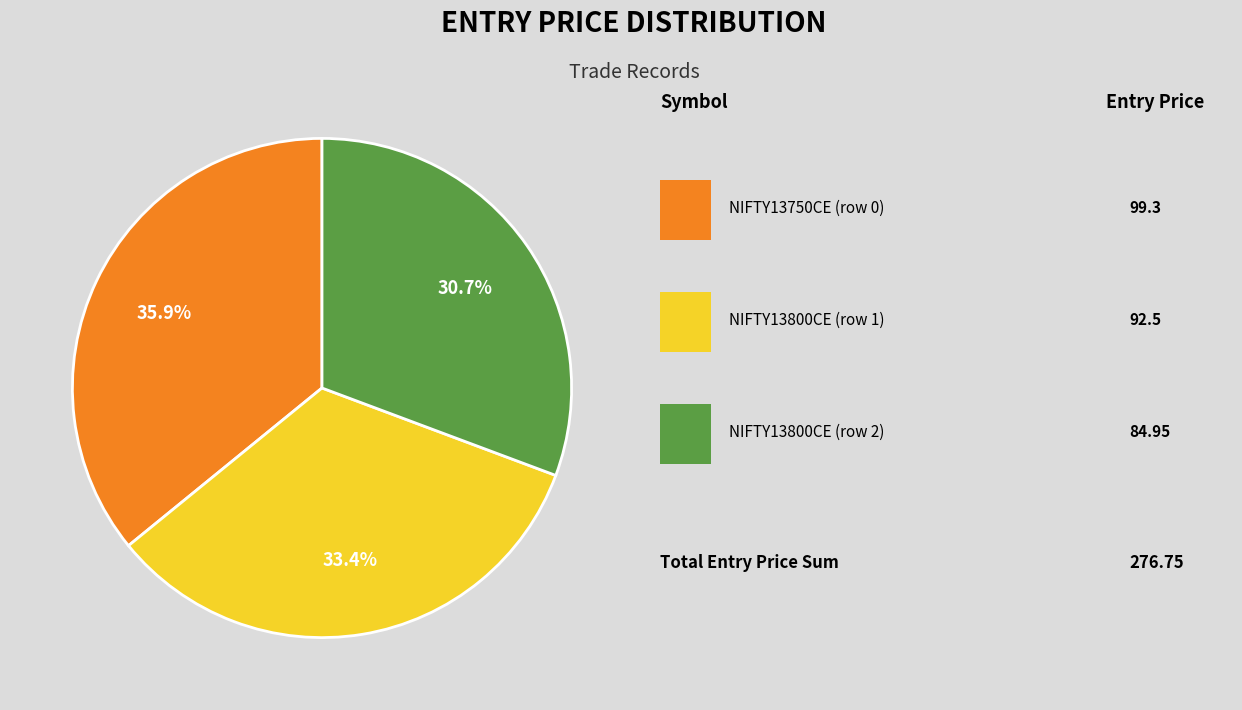

Is there a majority slice in this chart?

No